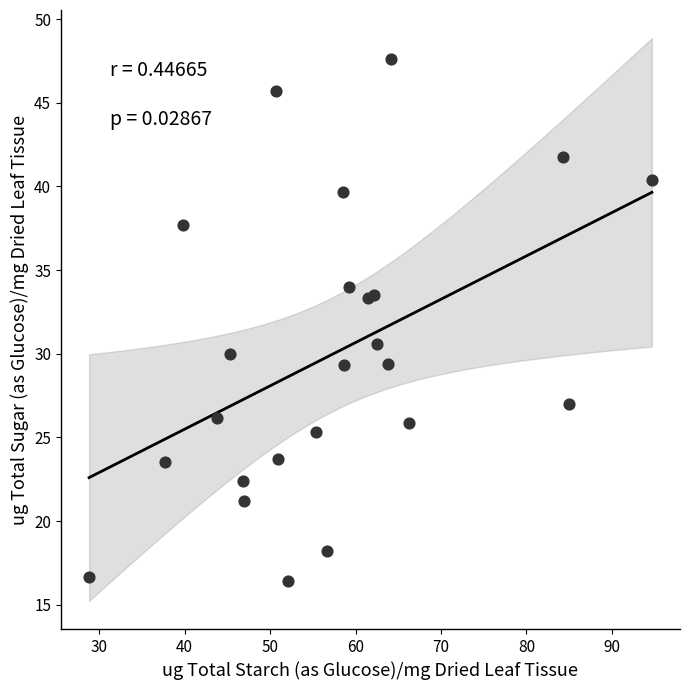

What is the range of Y values (max minus min)?

31.2